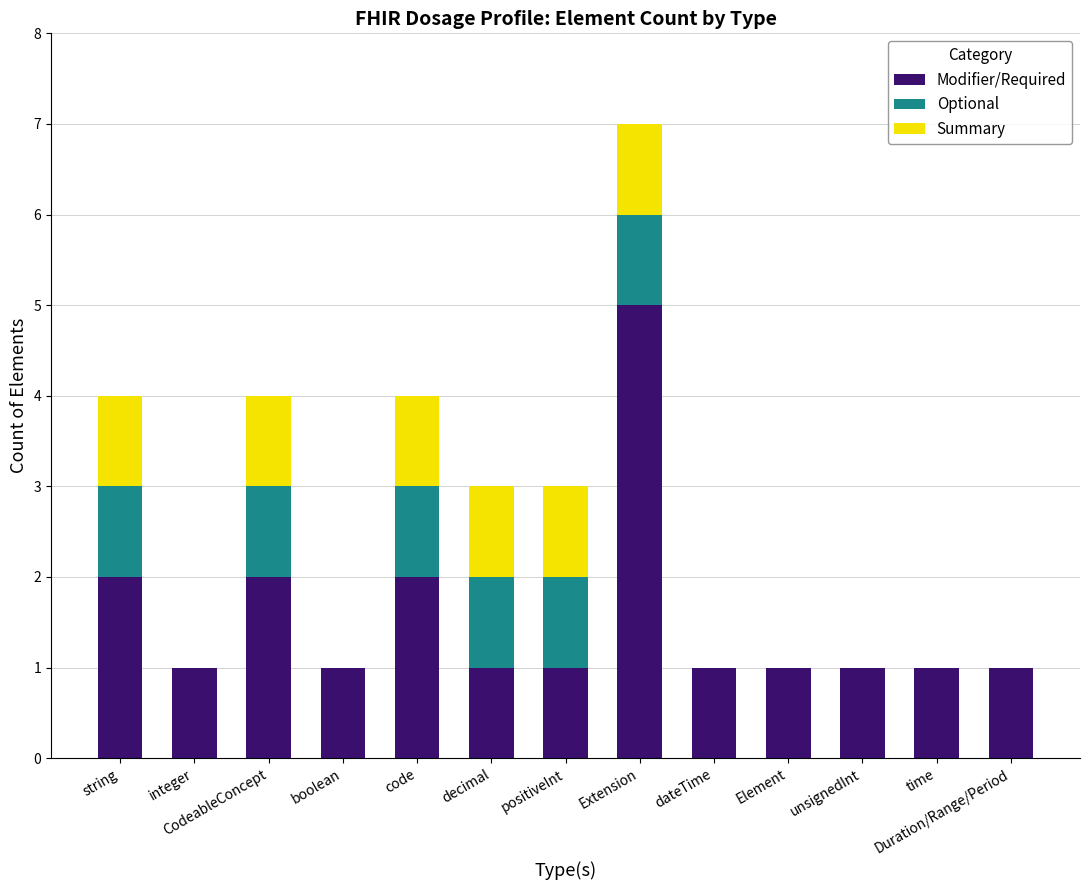

What is the sum of all Modifier/Required values?

20